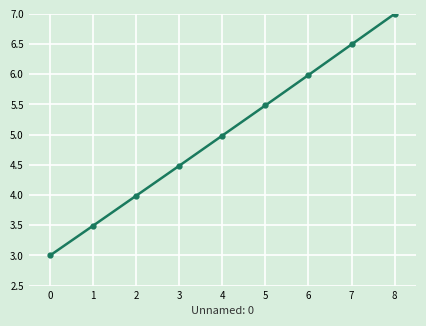

List the labels in order of value, smallest first.

0, 1, 2, 3, 4, 5, 6, 7, 8